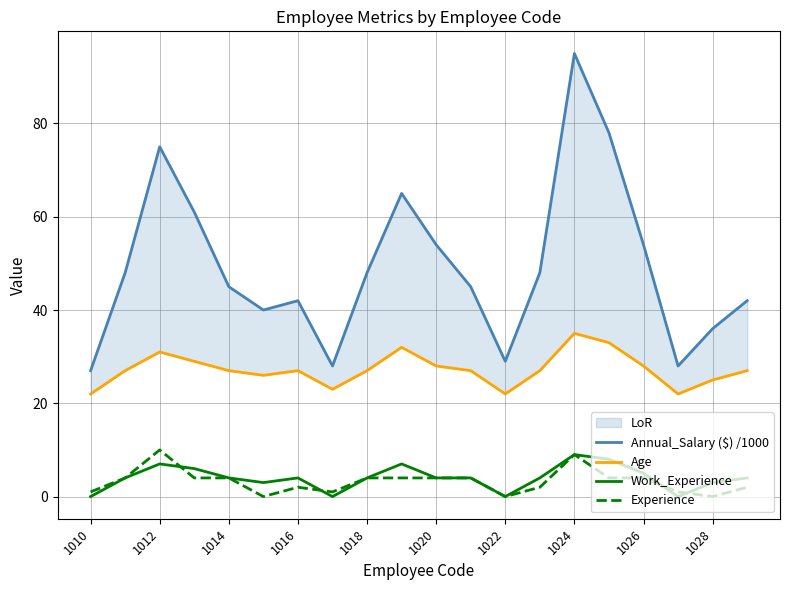

The Experience series shows 1 at 1010. True or false?

True